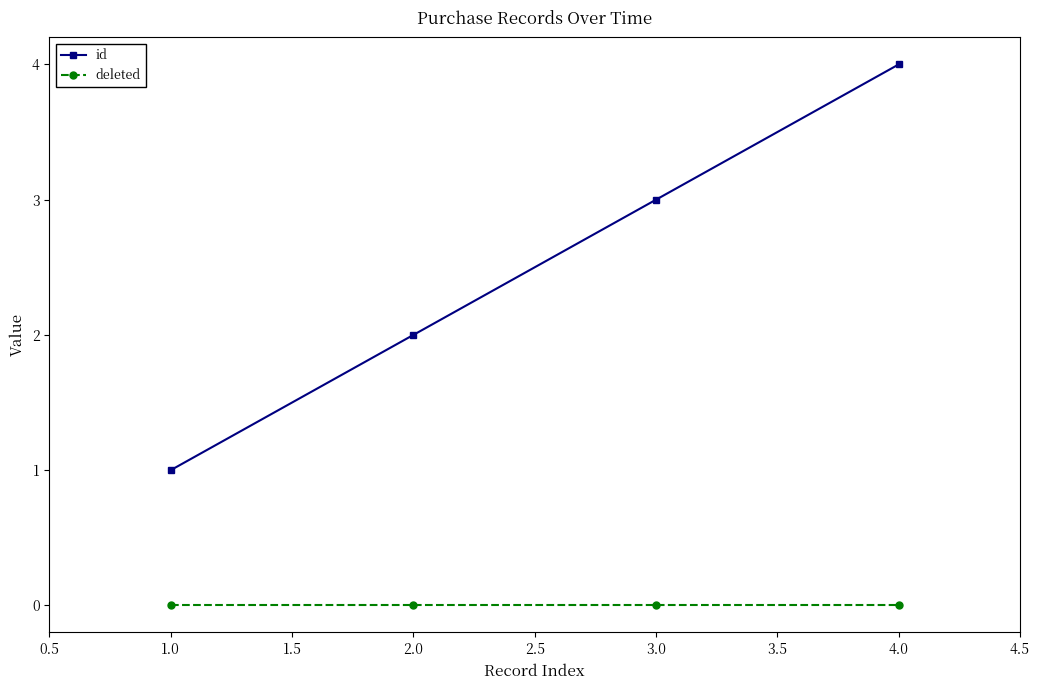

The id series shows 4 at 4.0. True or false?

True